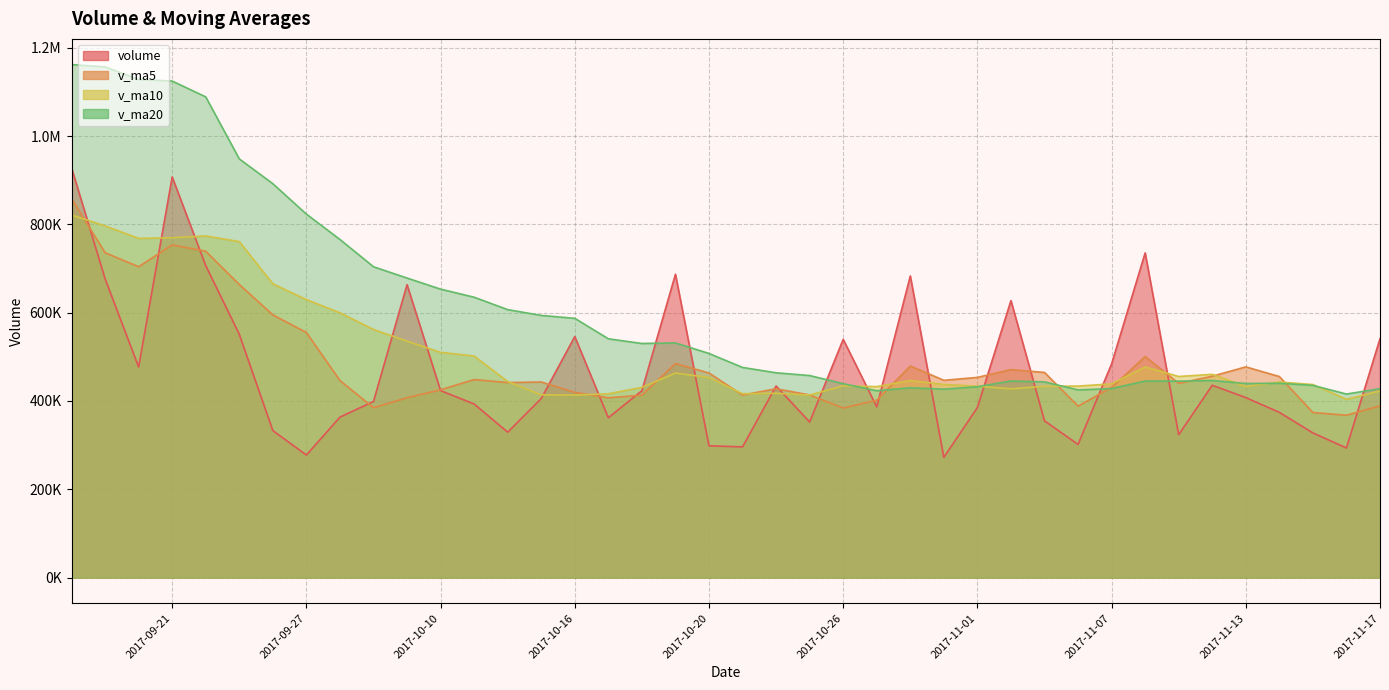

Does the chart display data point markers on the line(s)?

No